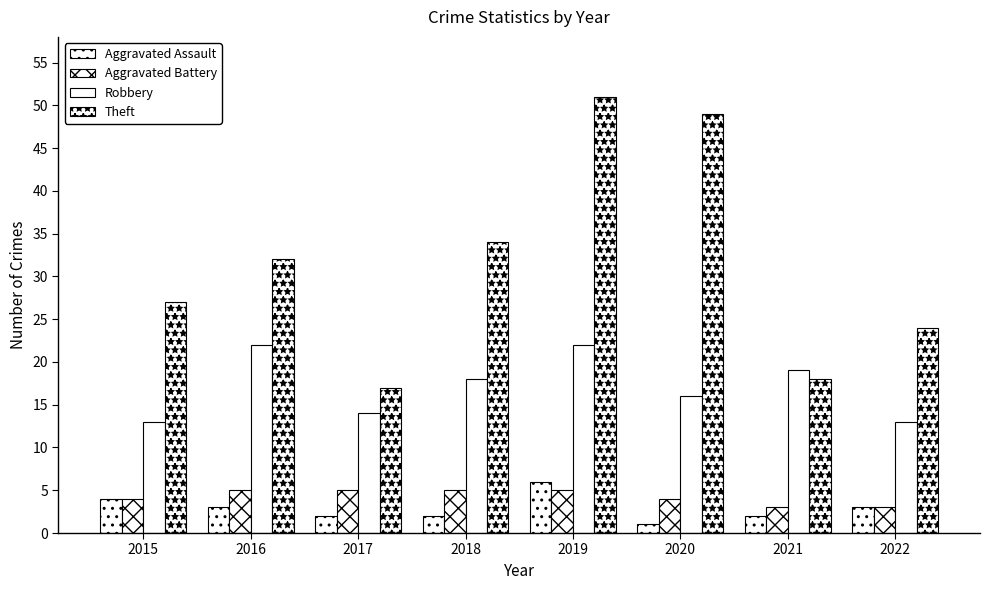

How many bars are there in total?

32